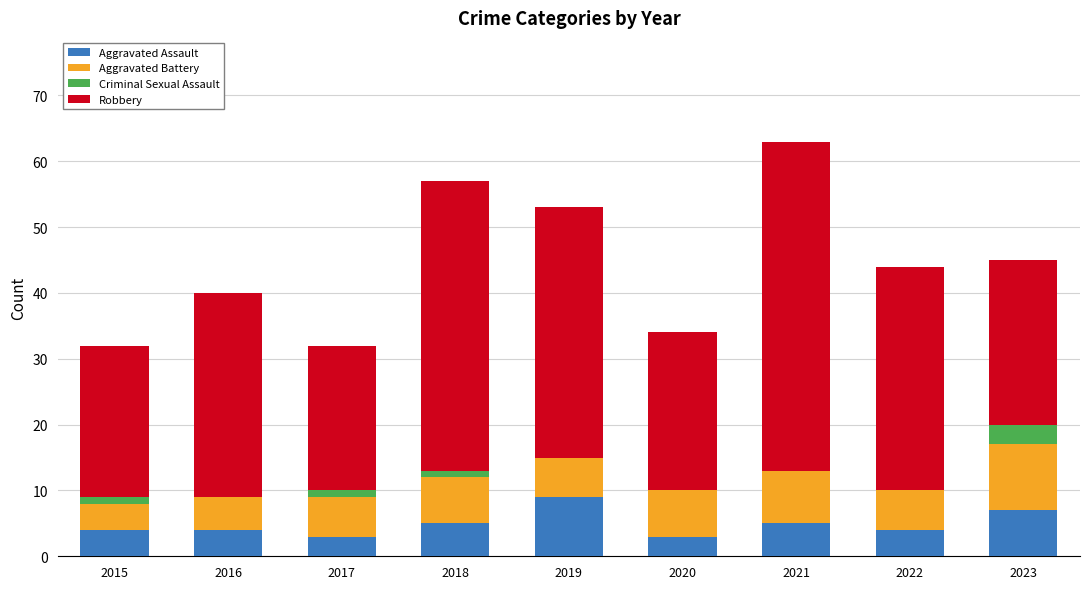

What is the highest value of the Aggravated Assault series?

9